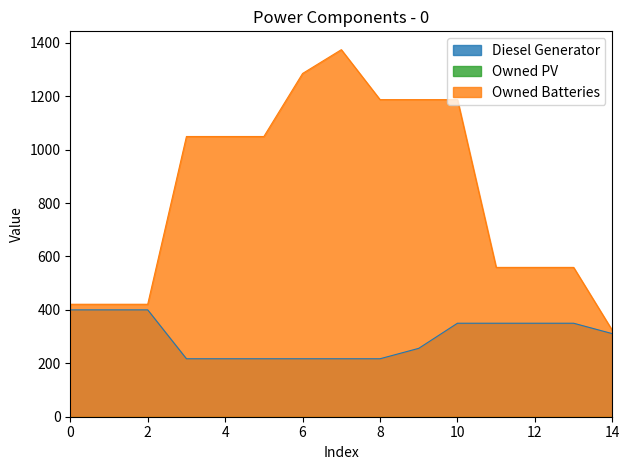

What is the greatest value displayed?

1374